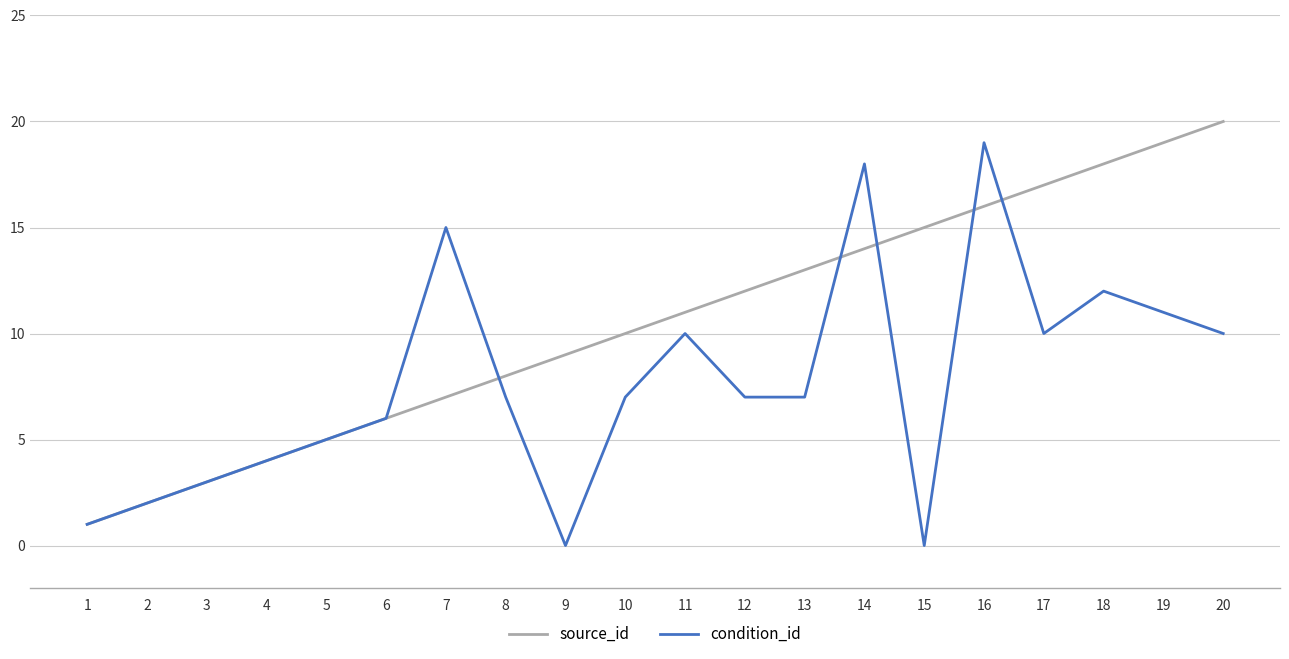

True or false: source_id has more than 1 points higher than both neighbors.

False